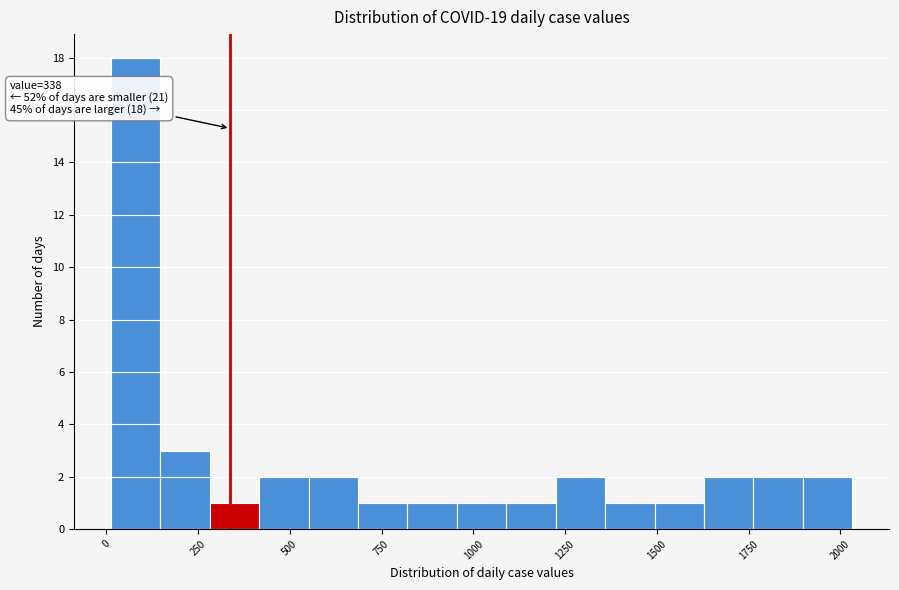

Around what value on the x-axis is the tallest bar? Give the approximate position of its centre, as read against the axis.

100